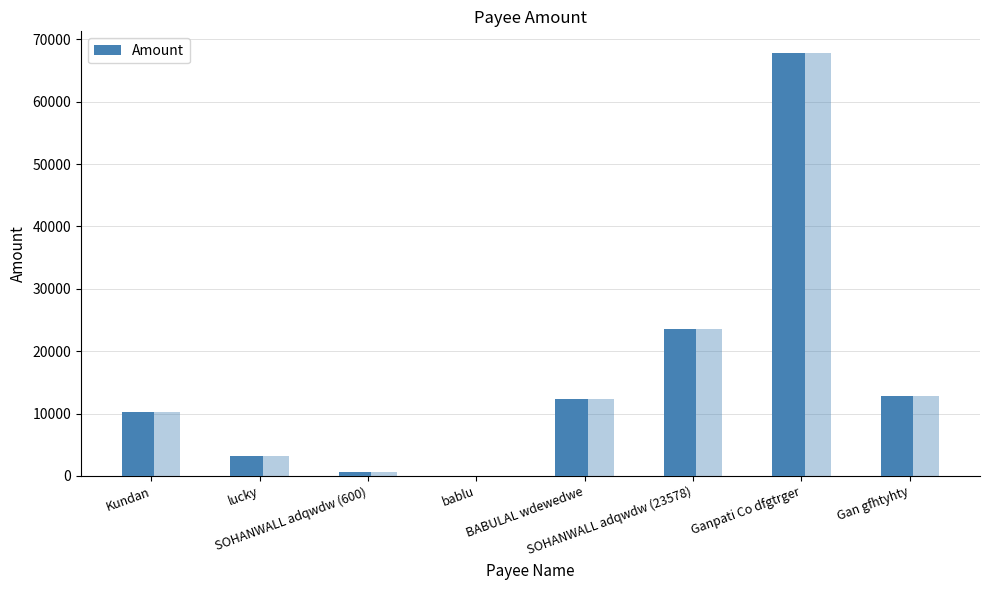

The chart shows a value of 12757 at Gan gfhtyhty. True or false?

True